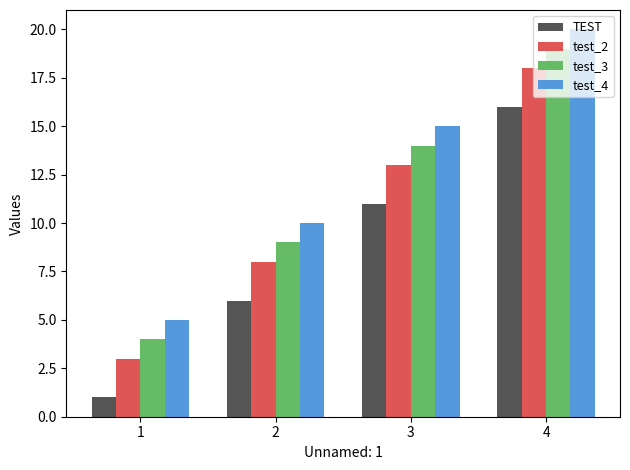

Reading left to right, transcribe all the data shown in this chart.

TEST: 1=1	2=6	3=11	4=16
test_2: 1=3	2=8	3=13	4=18
test_3: 1=4	2=9	3=14	4=19
test_4: 1=5	2=10	3=15	4=20